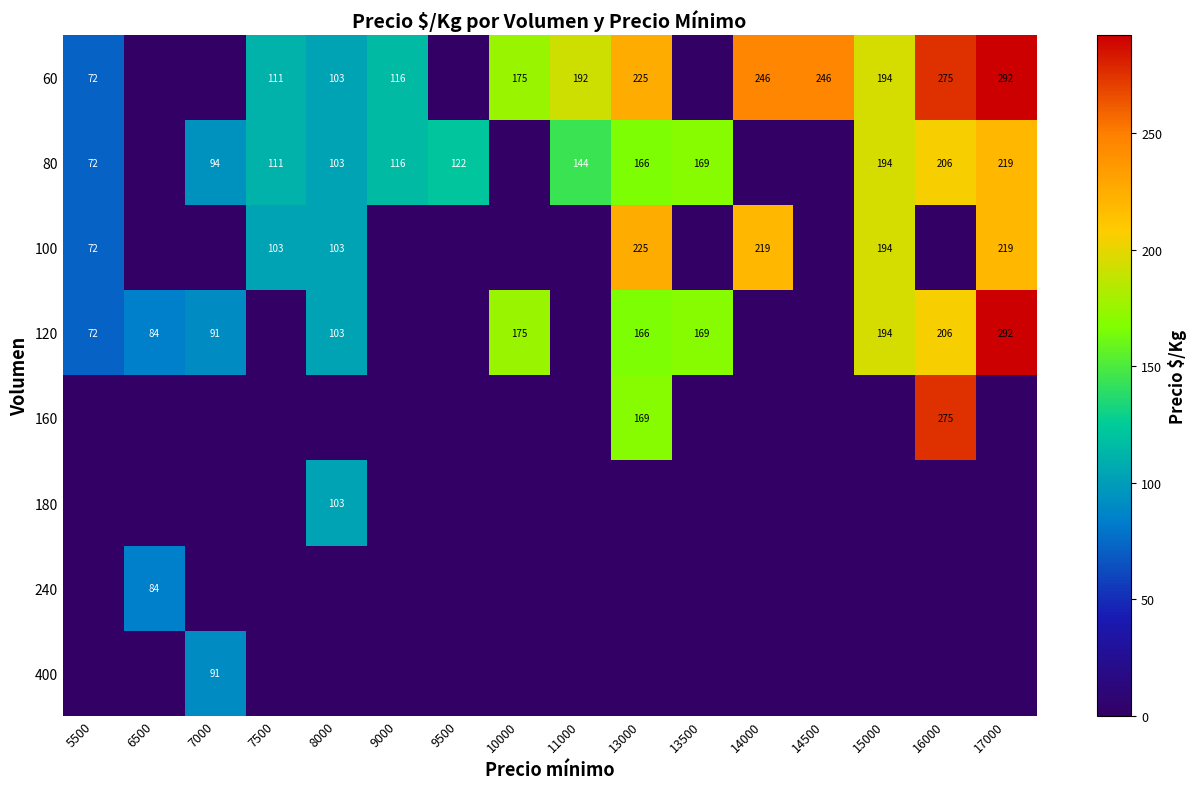

The value of 60 at 9000 is 167. True or false?

False